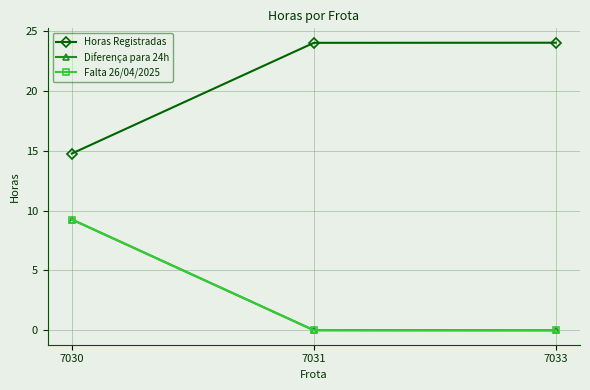

Is it true that Horas Registradas equals 24.0 at 7031?

True